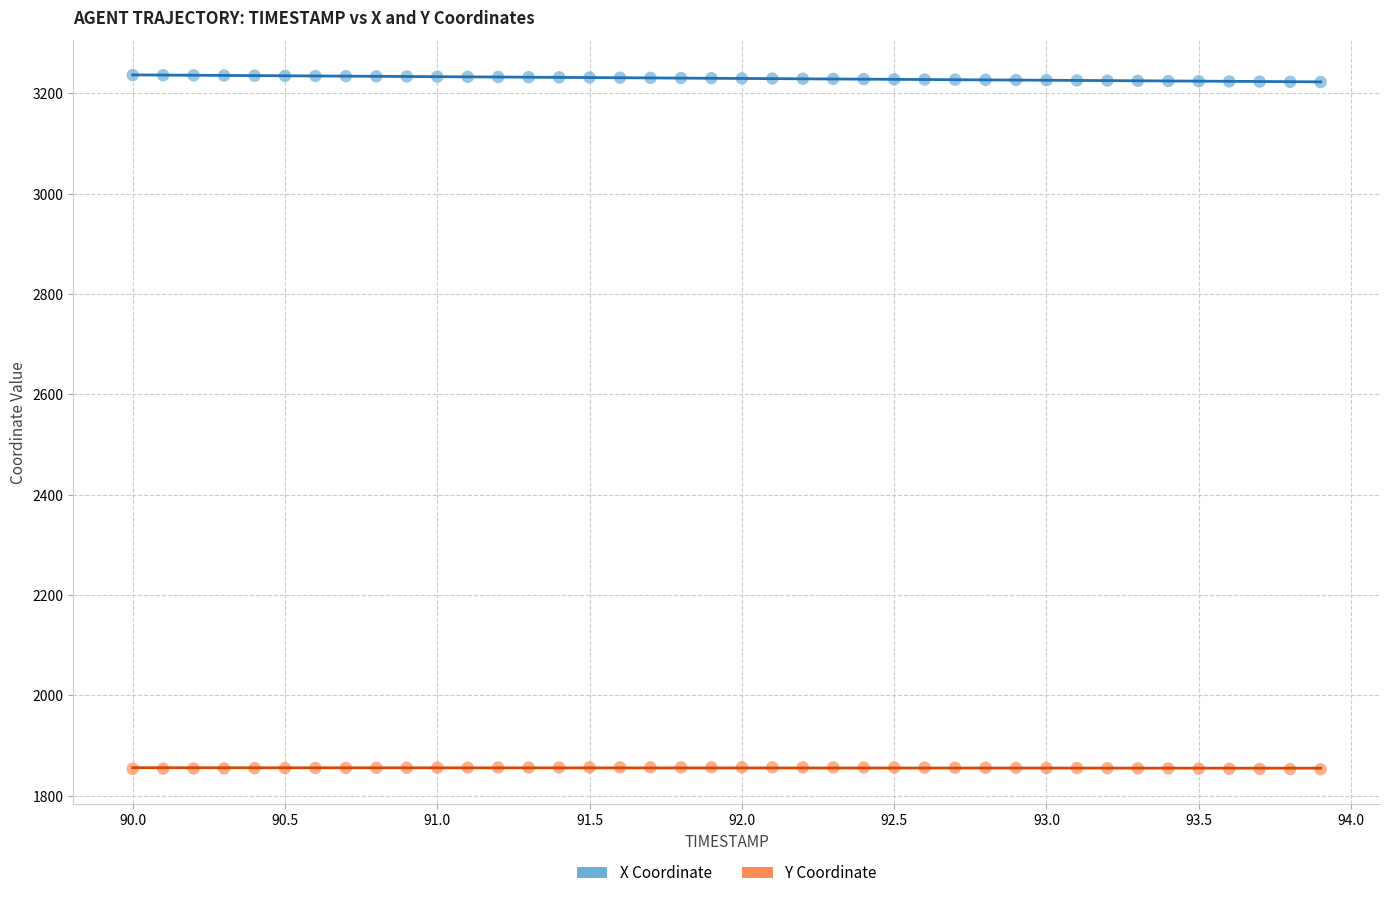

Which series reaches the minimum Y coordinate?

Y Coordinate